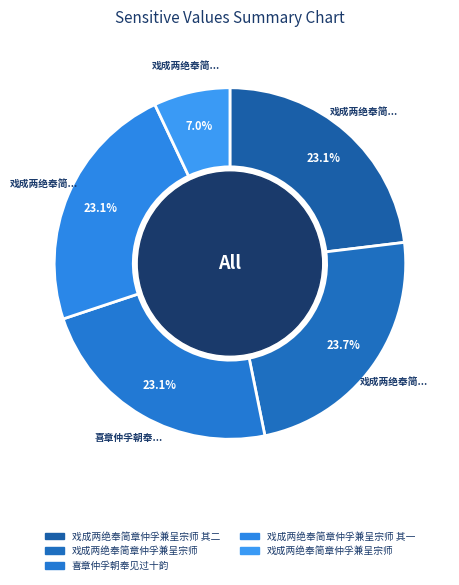

How many slices are in this pie chart?

5